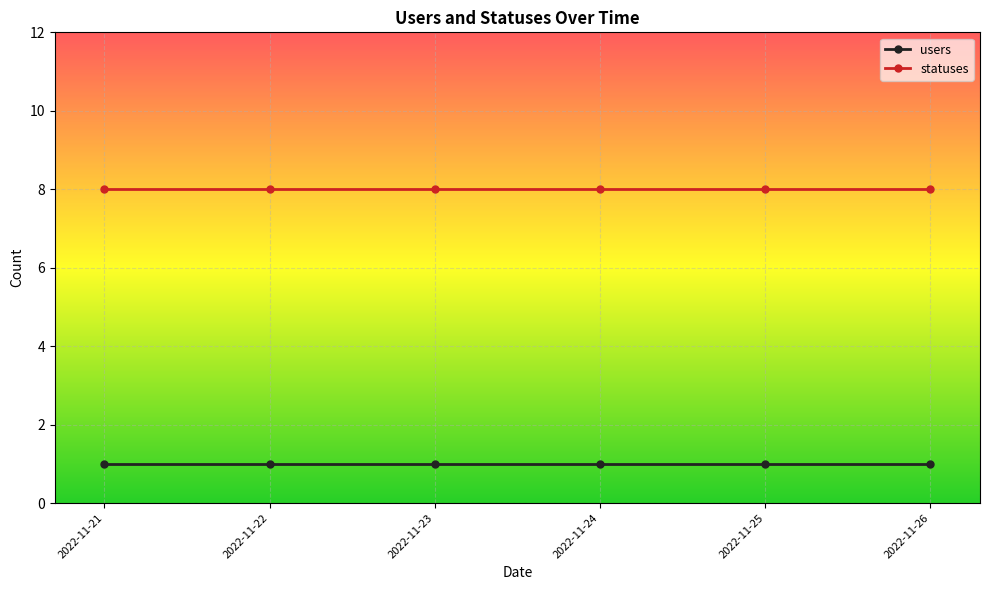

True or false: statuses and users intersect in this chart.

False